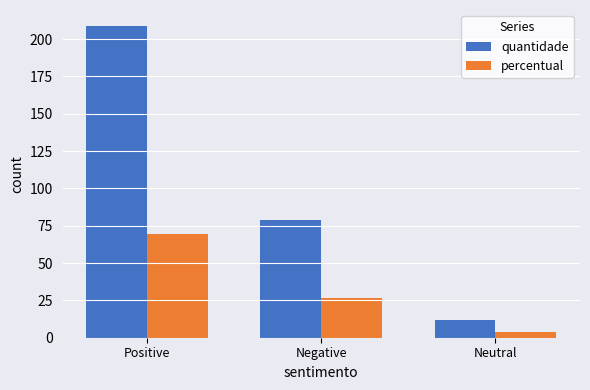

What is the sum of the quantidade values at Neutral and Positive?

221.0